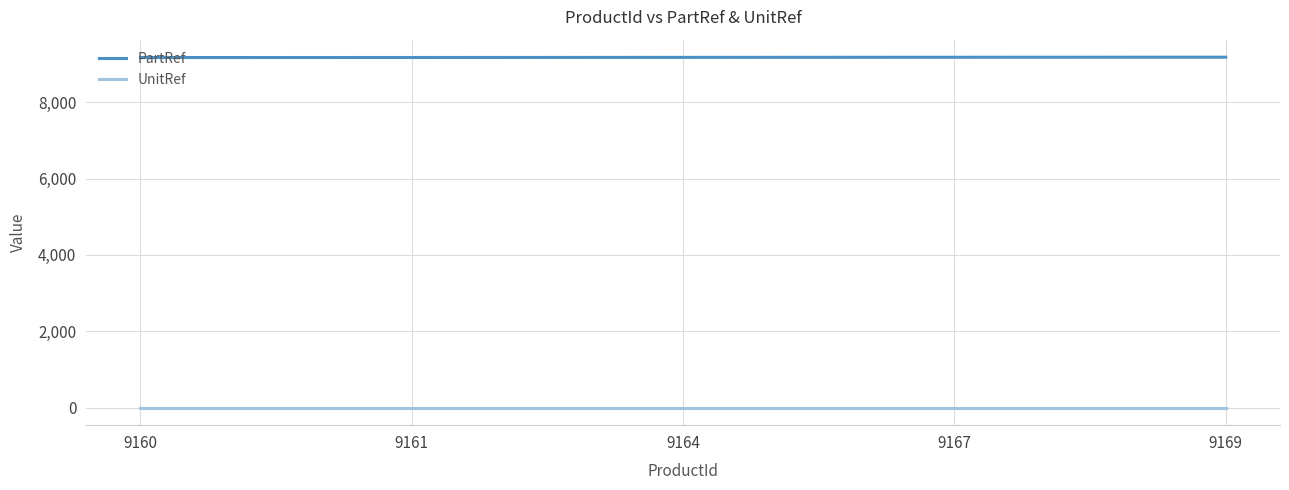

The value of PartRef at 9164 is 5011. True or false?

False